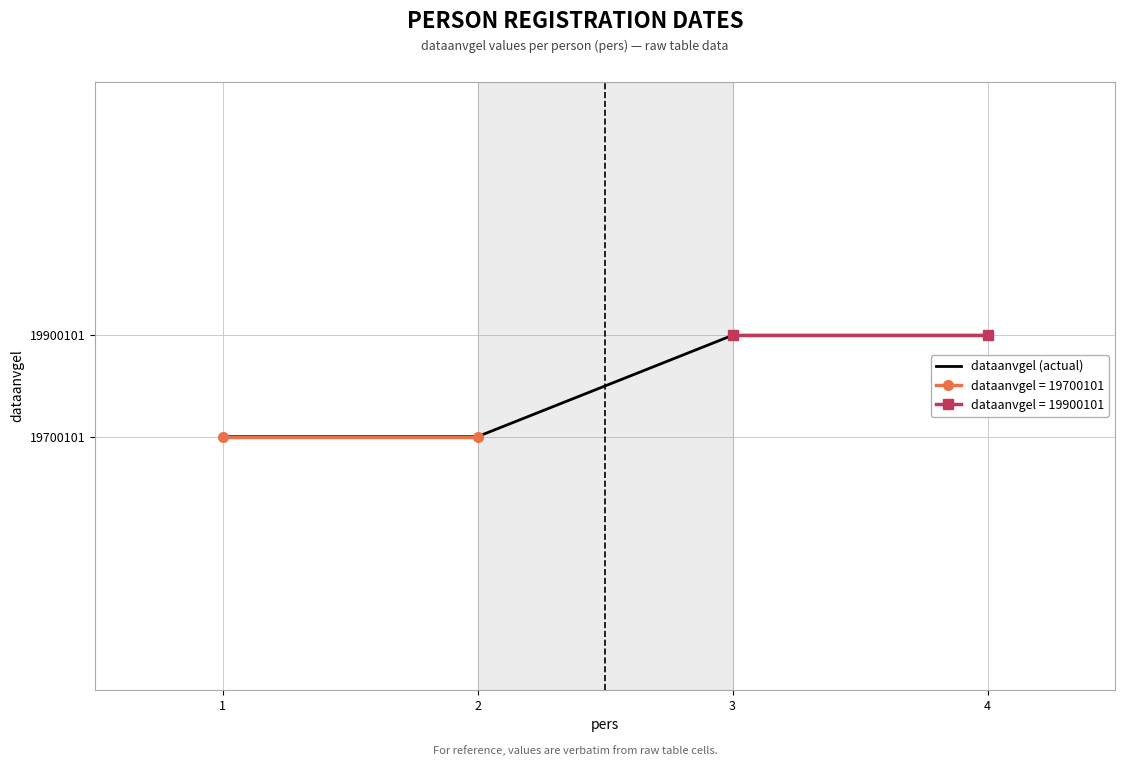

The value at 3 is 30005421. True or false?

False